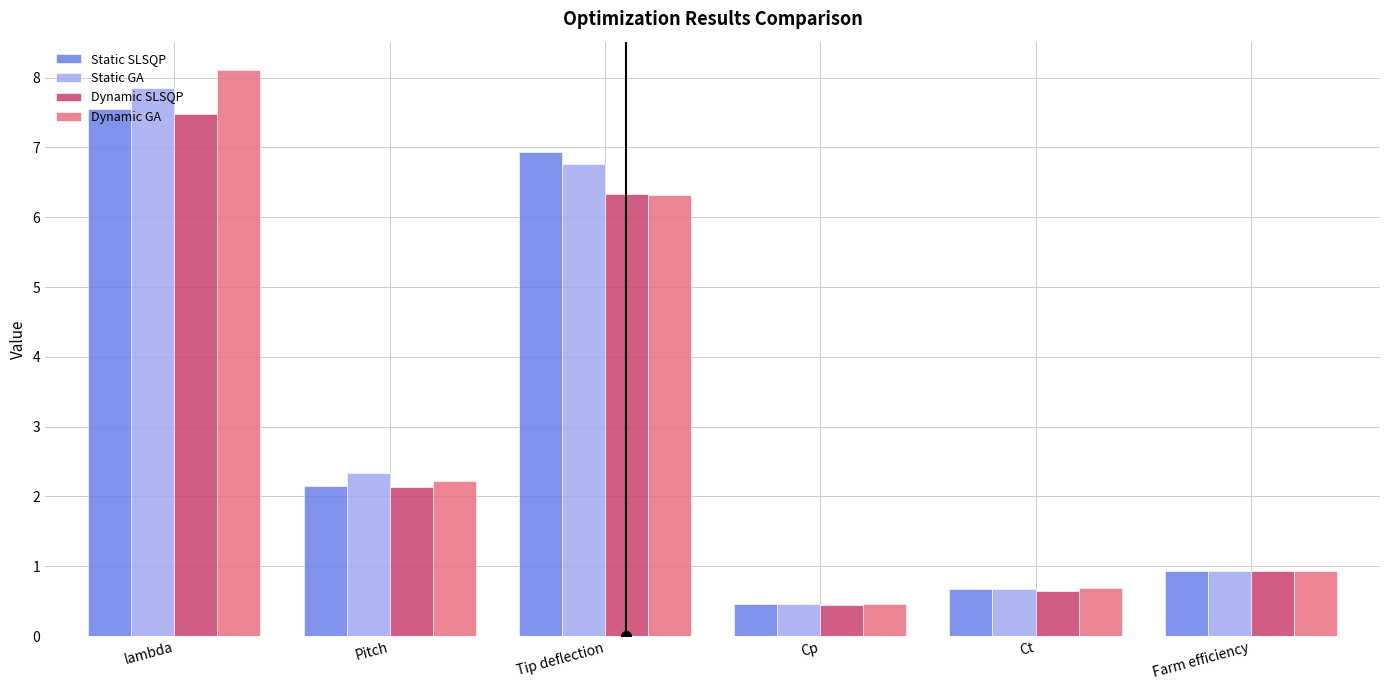

Where does the Static GA series first go above 2?

lambda